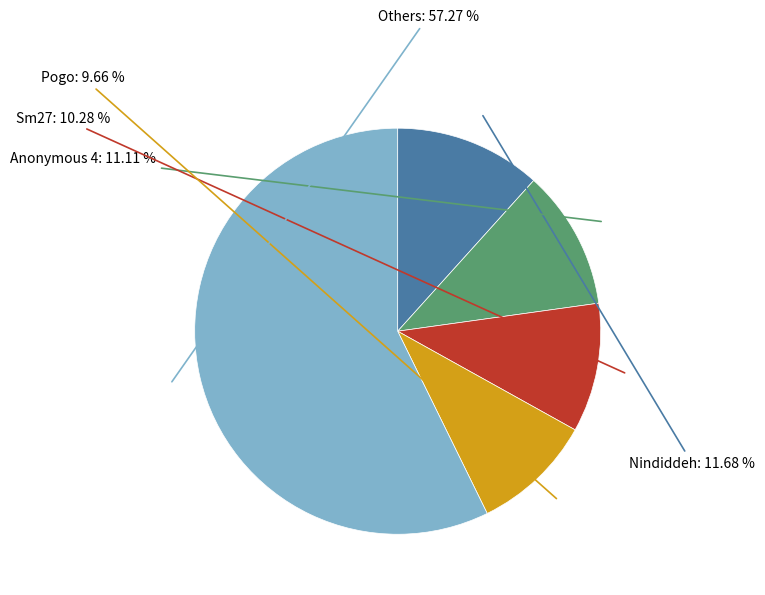

Does any single category account for the majority?

Yes